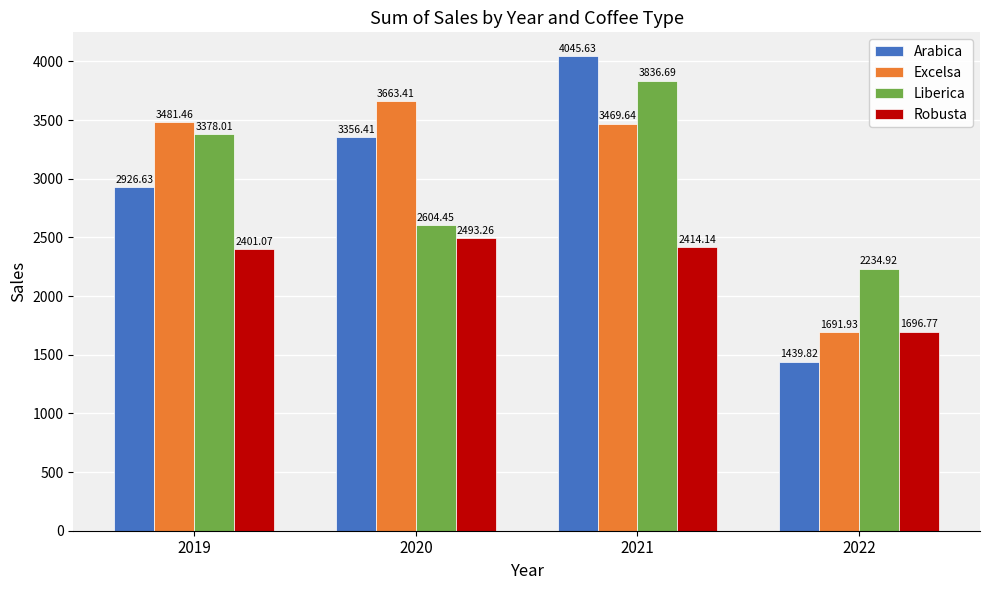

Which series has the widest spread of values?

Arabica